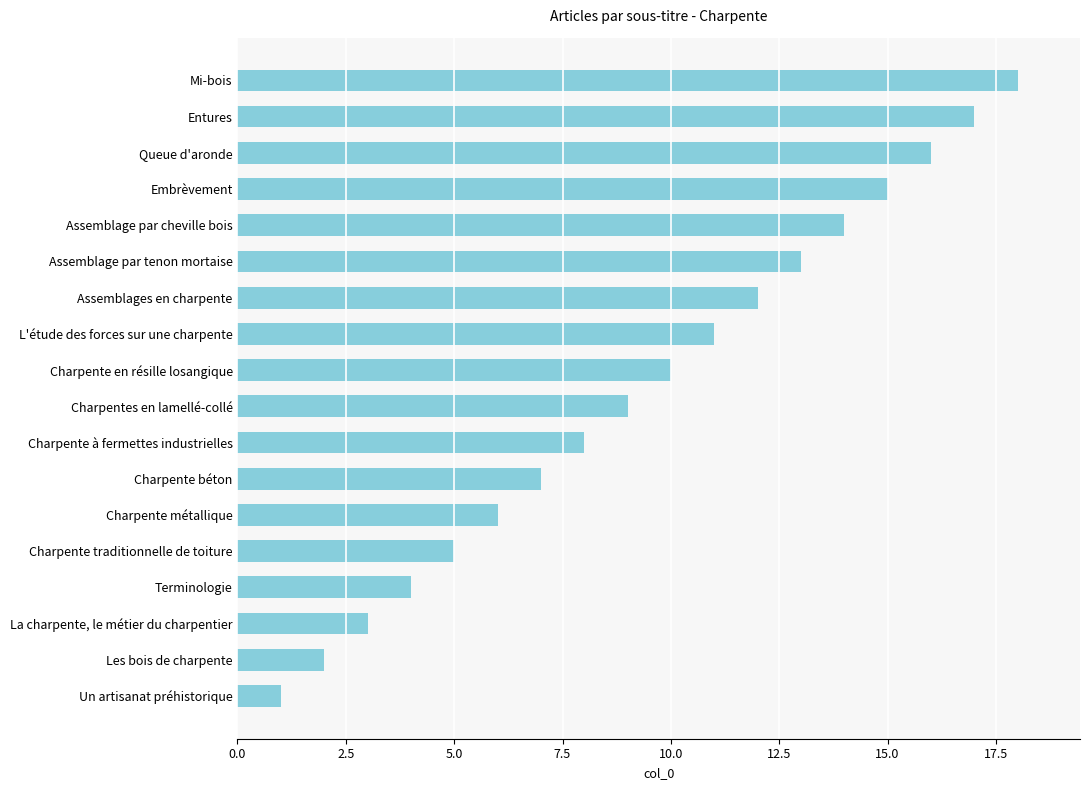

What is the change in value from Charpente béton to Assemblage par cheville bois?

+7